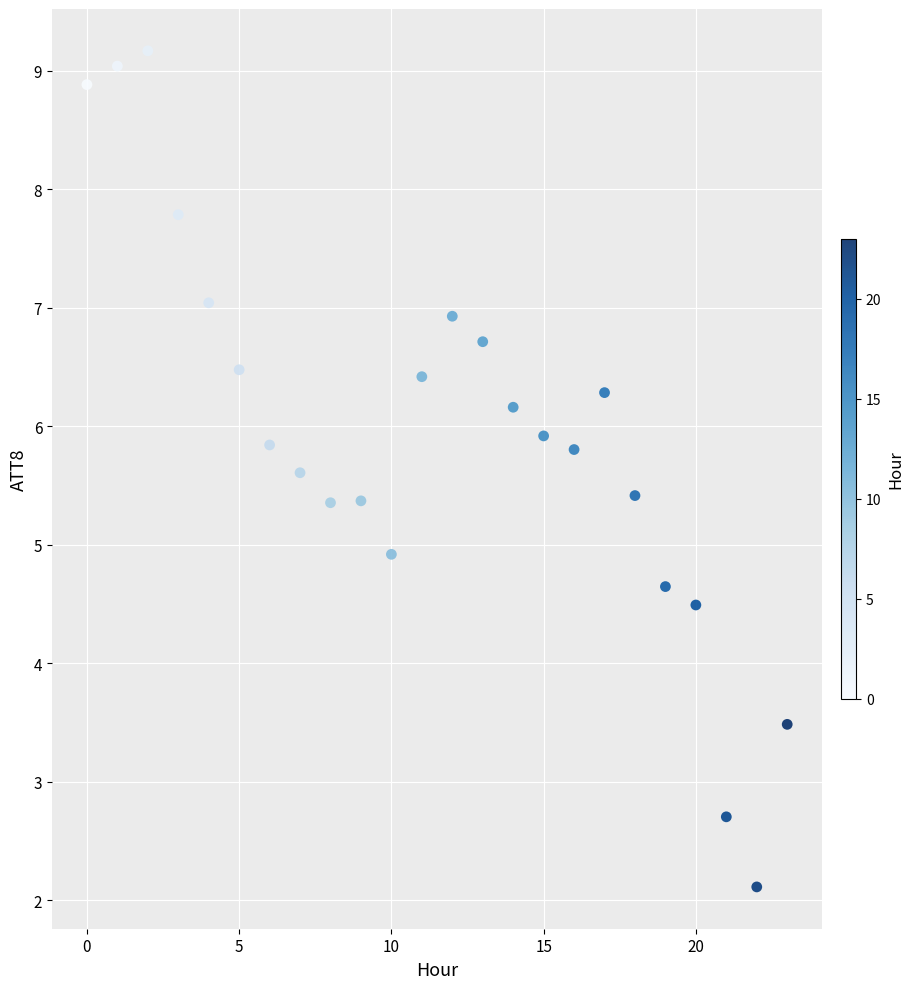

What is the range of Y values (max minus min)?

7.1